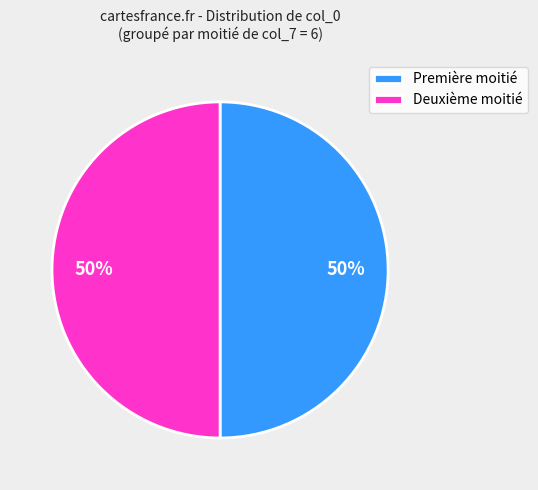

How many segments does this pie chart have?

2